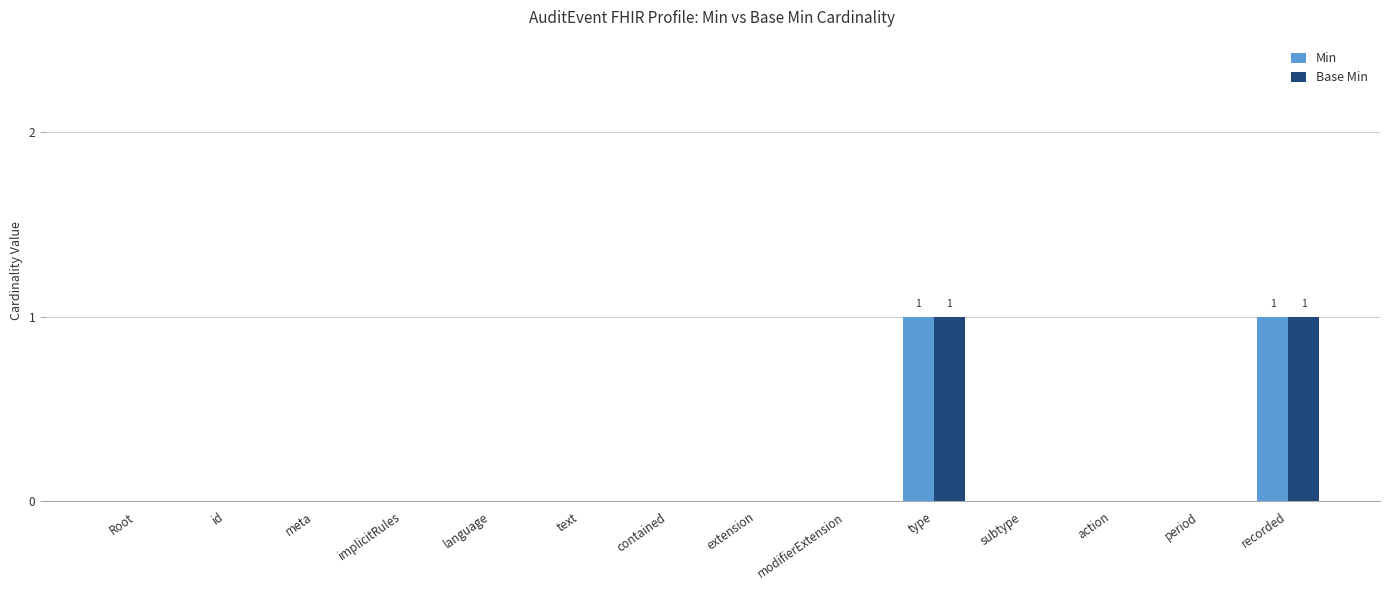

What is the maximum value shown in the chart?

1